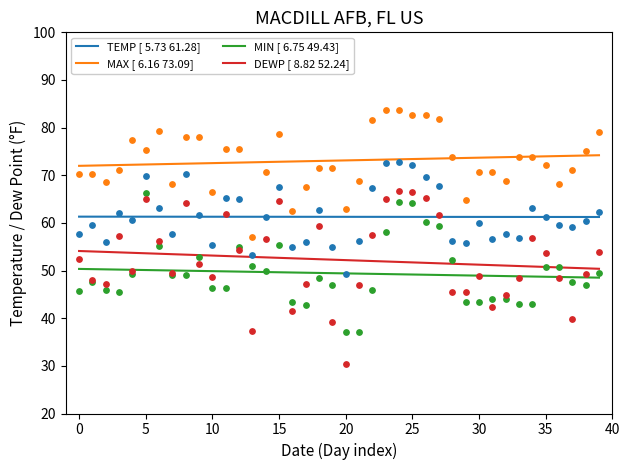

What is the total value across all series at 2024-01-25?

287.7